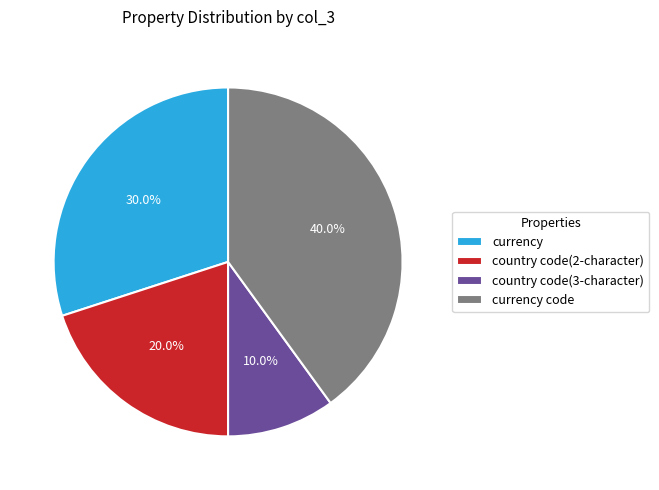

Is there any slice that represents more than half of the pie?

No